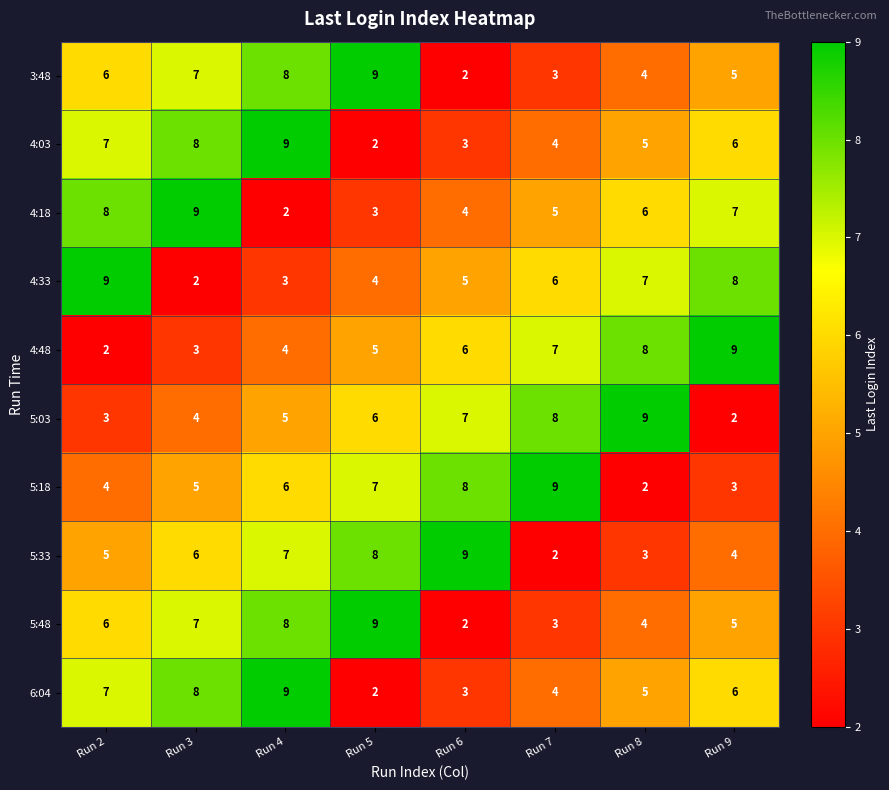

At which label does 5:03 reach its minimum?

Run 9